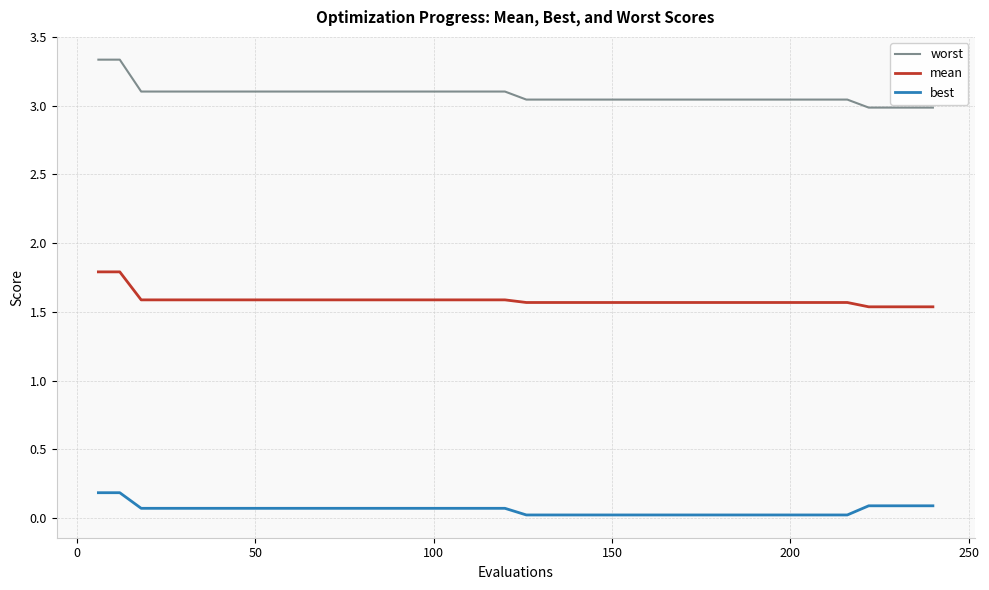

True or false: worst and mean intersect in this chart.

False